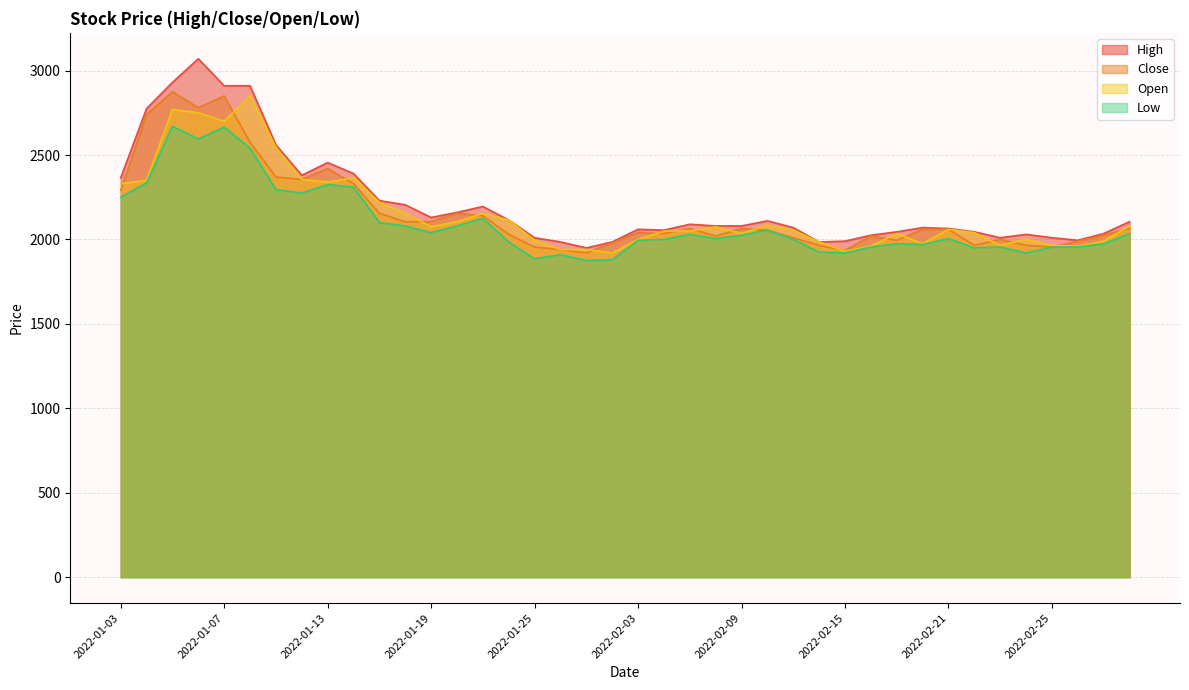

What is the difference between the second highest and second lowest values in the High series?

945